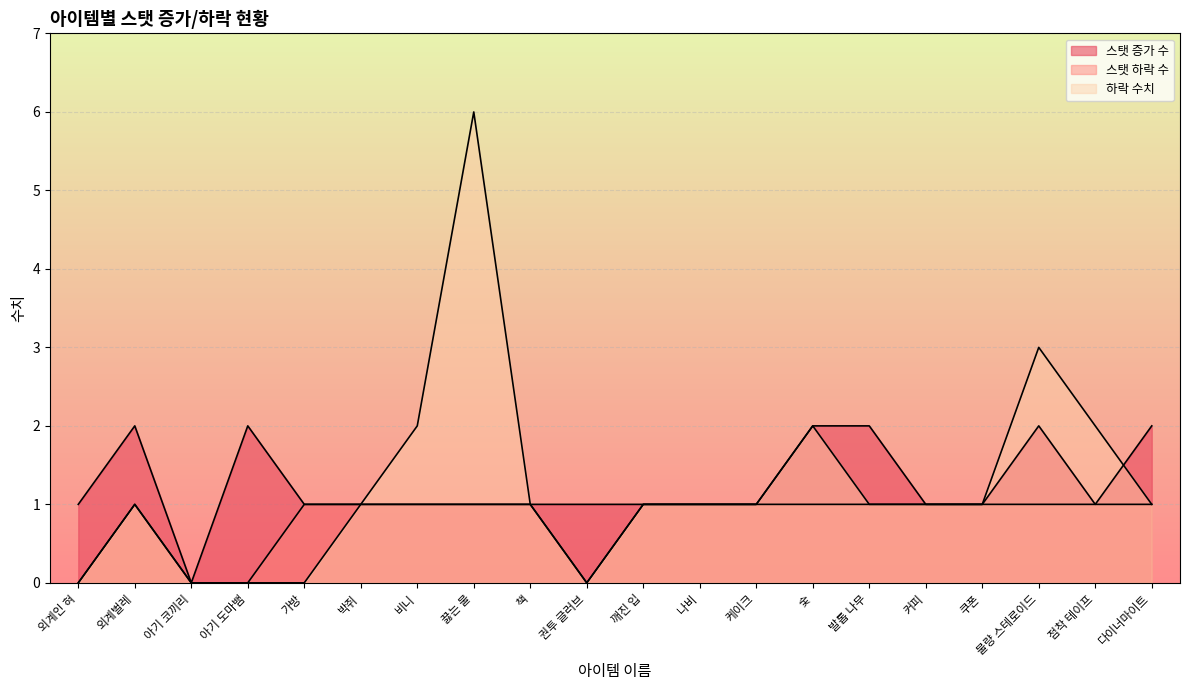

Reading left to right, list all the values displayed in this chart.

스탯 증가 수: 외계인 혀=1	외계벌레=2	아기 코끼리=0	아기 도마뱀=2	가방=1	박쥐=1	비니=1	끓는 물=1	책=1	권투 글러브=1	깨진 입=1	나비=1	케이크=1	숯=2	발톱 나무=2	커피=1	쿠폰=1	불량 스테로이드=2	점착 테이프=1	다이너마이트=2
스탯 하락 수: 외계인 혀=0	외계벌레=1	아기 코끼리=0	아기 도마뱀=0	가방=1	박쥐=1	비니=1	끓는 물=1	책=1	권투 글러브=0	깨진 입=1	나비=1	케이크=1	숯=1	발톱 나무=1	커피=1	쿠폰=1	불량 스테로이드=1	점착 테이프=1	다이너마이트=1
하락 수치: 외계인 혀=0	외계벌레=1	아기 코끼리=0	아기 도마뱀=0	가방=0	박쥐=1	비니=2	끓는 물=6	책=1	권투 글러브=0	깨진 입=1	나비=1	케이크=1	숯=2	발톱 나무=1	커피=1	쿠폰=1	불량 스테로이드=3	점착 테이프=2	다이너마이트=1